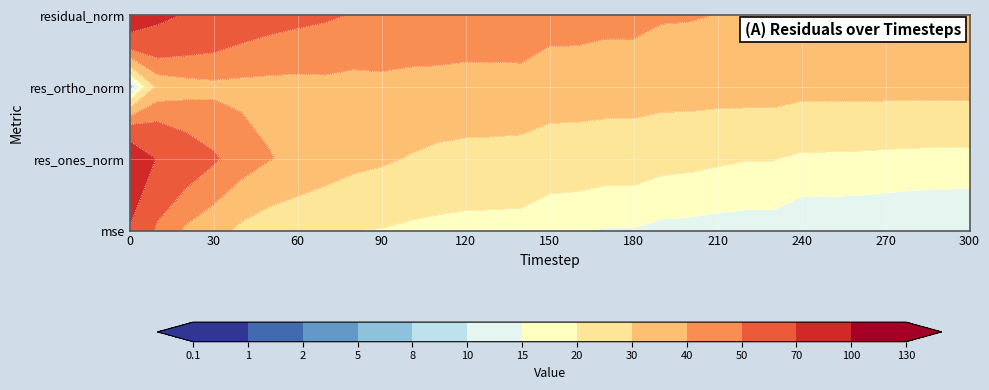

Reading left to right, list all the values displayed in this chart.

mse: 68.7	47.3	38.5	33.4	27.9	24.8	23.0	21.7	20.0	19.7	18.5	17.8	17.2	17.2	17.1	15.4	15.2	14.7	14.7	13.7	13.5	13.0	12.9	12.9	11.7	11.7	11.7	11.6	11.5	11.5	11.5
res_ones_norm: 91.4	68.5	58.3	51.6	44.9	40.4	37.7	35.0	32.7	31.3	29.5	28.0	27.2	26.9	26.4	24.5	24.0	23.2	23.2	21.9	21.6	20.9	20.3	20.3	18.7	18.7	18.5	18.1	17.8	17.6	17.5
res_ortho_norm: 4.1	32.8	36.0	37.6	37.4	37.3	37.2	37.7	37.1	37.7	37.2	37.3	36.9	37.0	37.2	35.7	35.8	35.4	35.4	34.4	34.4	34.0	34.0	34.0	32.8	32.9	32.9	32.9	32.9	33.0	33.0
residual_norm: 91.5	76.0	68.5	63.9	58.4	55.0	53.0	51.5	49.4	49.0	47.5	46.6	45.9	45.8	45.6	43.3	43.1	42.3	42.3	40.8	40.6	39.9	39.6	39.6	37.8	37.8	37.8	37.5	37.4	37.4	37.4